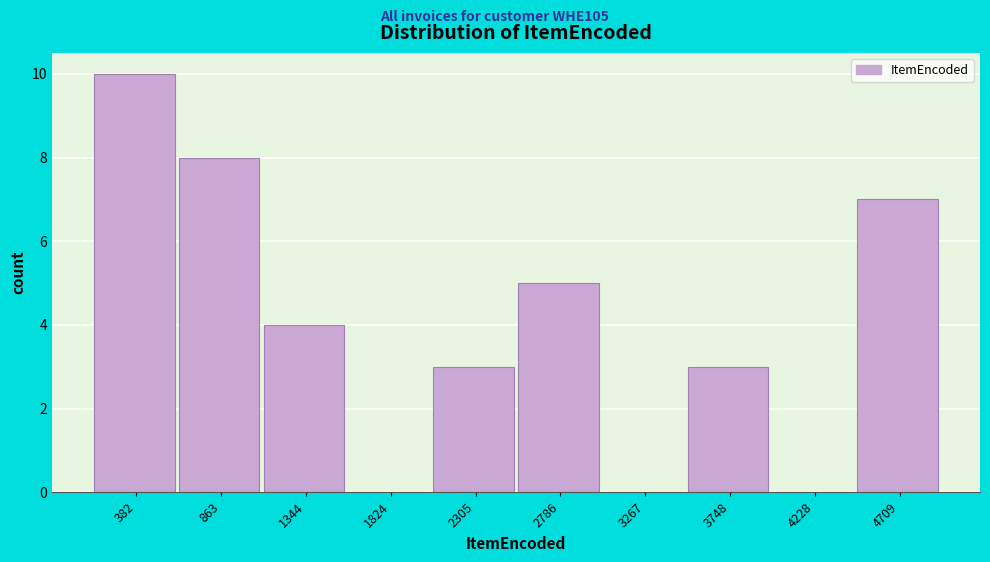

Reading left to right, list every bar in this chart as the range it spans on the x-axis followed by its height. Neither the bar edges nor the heights are printed on the chart, so give them approximately, as read against the axes.

150 to 600: 10
600 to 1100: 8
1100 to 1600: 4
1600 to 2050: 0
2050 to 2550: 3
2550 to 3050: 5
3050 to 3500: 0
3500 to 4000: 3
4000 to 4450: 0
4450 to 4950: 7